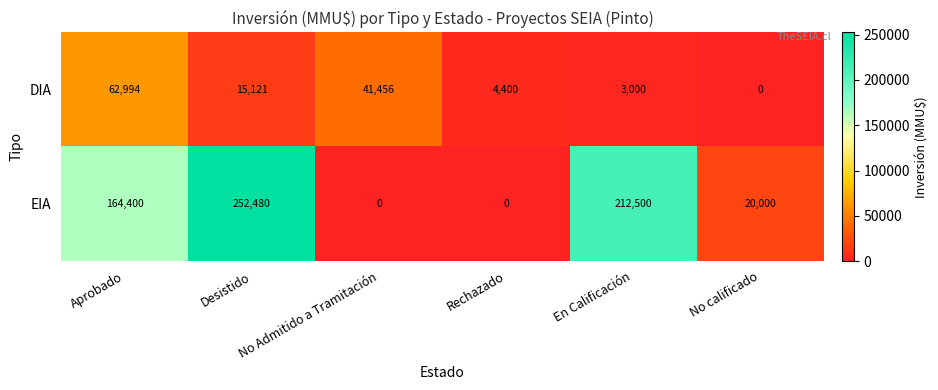

What is the spread (max minus min) of values at No Admitido a Tramitación?

41456